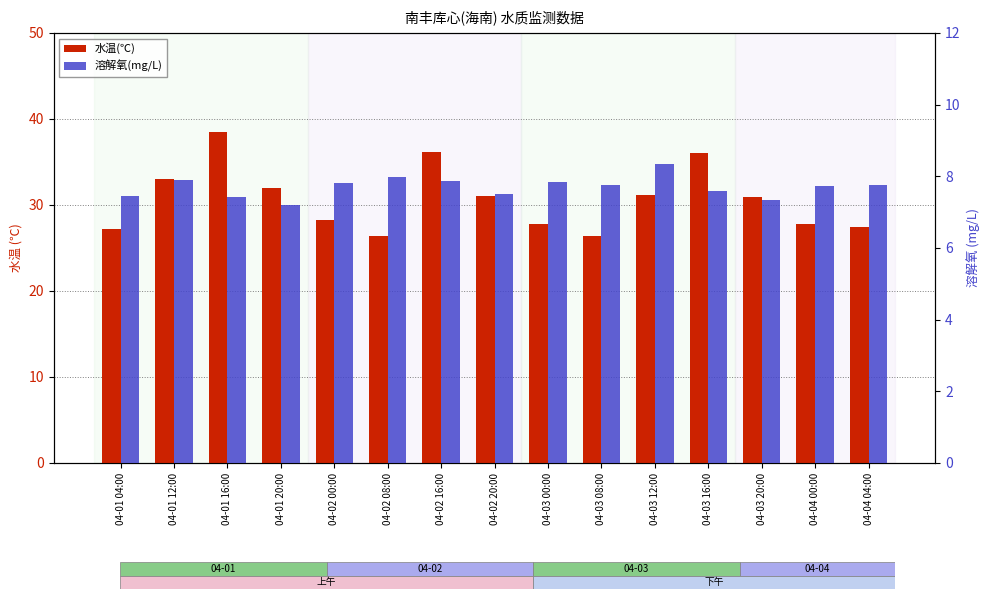

Rank the categories by 溶解氧(mg/L) value from highest to lowest.

04-03 12:00, 04-02 08:00, 04-01 12:00, 04-02 16:00, 04-03 00:00, 04-02 00:00, 04-04 04:00, 04-03 08:00, 04-04 00:00, 04-03 16:00, 04-02 20:00, 04-01 04:00, 04-01 16:00, 04-03 20:00, 04-01 20:00